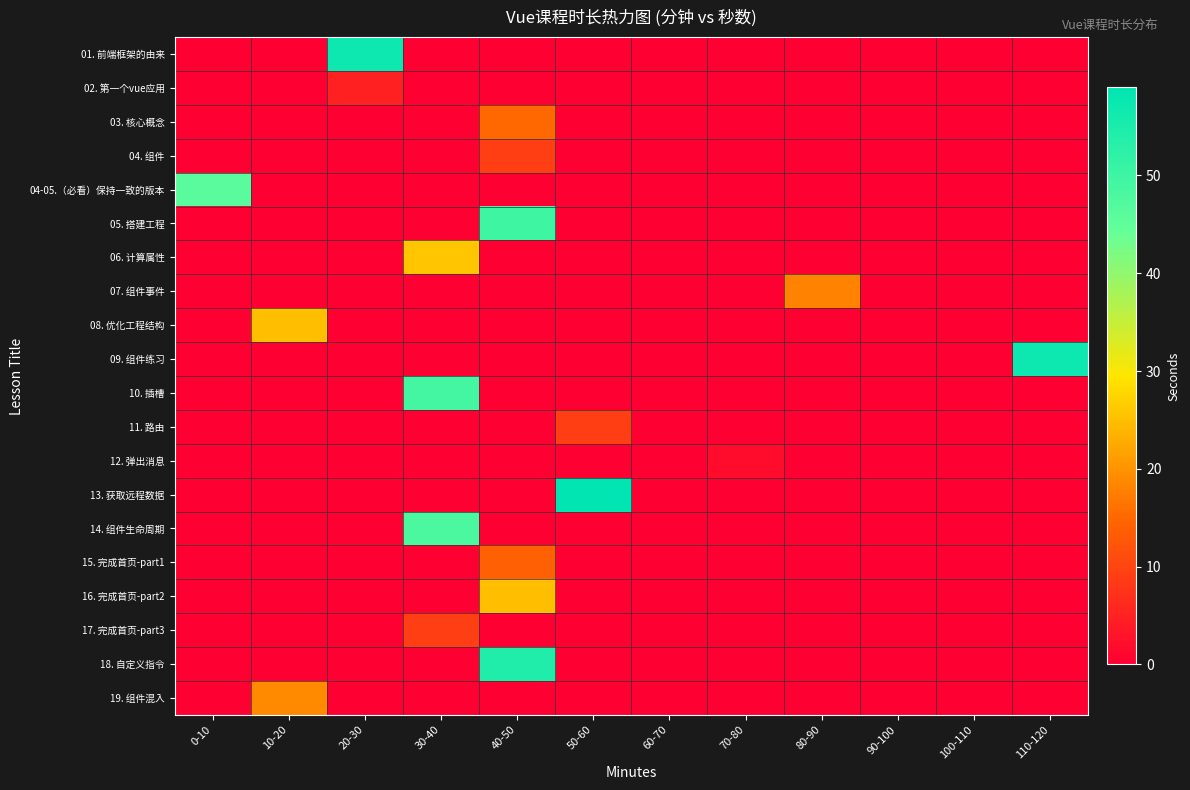

Reading right to left, what are all the values shown in this chart?

01. 前端框架的由来: 110-120=0	100-110=0	90-100=0	80-90=0	70-80=0	60-70=0	50-60=0	40-50=0	30-40=0	20-30=57	10-20=0	0-10=0
02. 第一个vue应用: 110-120=0	100-110=0	90-100=0	80-90=0	70-80=0	60-70=0	50-60=0	40-50=0	30-40=0	20-30=5	10-20=0	0-10=0
03. 核心概念: 110-120=0	100-110=0	90-100=0	80-90=0	70-80=0	60-70=0	50-60=0	40-50=15	30-40=0	20-30=0	10-20=0	0-10=0
04. 组件: 110-120=0	100-110=0	90-100=0	80-90=0	70-80=0	60-70=0	50-60=0	40-50=9	30-40=0	20-30=0	10-20=0	0-10=0
04-05.（必看）保持一致的版本: 110-120=0	100-110=0	90-100=0	80-90=0	70-80=0	60-70=0	50-60=0	40-50=0	30-40=0	20-30=0	10-20=0	0-10=46
05. 搭建工程: 110-120=0	100-110=0	90-100=0	80-90=0	70-80=0	60-70=0	50-60=0	40-50=50	30-40=0	20-30=0	10-20=0	0-10=0
06. 计算属性: 110-120=0	100-110=0	90-100=0	80-90=0	70-80=0	60-70=0	50-60=0	40-50=0	30-40=26	20-30=0	10-20=0	0-10=0
07. 组件事件: 110-120=0	100-110=0	90-100=0	80-90=18	70-80=0	60-70=0	50-60=0	40-50=0	30-40=0	20-30=0	10-20=0	0-10=0
08. 优化工程结构: 110-120=0	100-110=0	90-100=0	80-90=0	70-80=0	60-70=0	50-60=0	40-50=0	30-40=0	20-30=0	10-20=25	0-10=0
09. 组件练习: 110-120=57	100-110=0	90-100=0	80-90=0	70-80=0	60-70=0	50-60=0	40-50=0	30-40=0	20-30=0	10-20=0	0-10=0
10. 插槽: 110-120=0	100-110=0	90-100=0	80-90=0	70-80=0	60-70=0	50-60=0	40-50=0	30-40=49	20-30=0	10-20=0	0-10=0
11. 路由: 110-120=0	100-110=0	90-100=0	80-90=0	70-80=0	60-70=0	50-60=9	40-50=0	30-40=0	20-30=0	10-20=0	0-10=0
12. 弹出消息: 110-120=0	100-110=0	90-100=0	80-90=0	70-80=2	60-70=0	50-60=0	40-50=0	30-40=0	20-30=0	10-20=0	0-10=0
13. 获取远程数据: 110-120=0	100-110=0	90-100=0	80-90=0	70-80=0	60-70=0	50-60=59	40-50=0	30-40=0	20-30=0	10-20=0	0-10=0
14. 组件生命周期: 110-120=0	100-110=0	90-100=0	80-90=0	70-80=0	60-70=0	50-60=0	40-50=0	30-40=48	20-30=0	10-20=0	0-10=0
15. 完成首页-part1: 110-120=0	100-110=0	90-100=0	80-90=0	70-80=0	60-70=0	50-60=0	40-50=14	30-40=0	20-30=0	10-20=0	0-10=0
16. 完成首页-part2: 110-120=0	100-110=0	90-100=0	80-90=0	70-80=0	60-70=0	50-60=0	40-50=25	30-40=0	20-30=0	10-20=0	0-10=0
17. 完成首页-part3: 110-120=0	100-110=0	90-100=0	80-90=0	70-80=0	60-70=0	50-60=0	40-50=0	30-40=9	20-30=0	10-20=0	0-10=0
18. 自定义指令: 110-120=0	100-110=0	90-100=0	80-90=0	70-80=0	60-70=0	50-60=0	40-50=54	30-40=0	20-30=0	10-20=0	0-10=0
19. 组件混入: 110-120=0	100-110=0	90-100=0	80-90=0	70-80=0	60-70=0	50-60=0	40-50=0	30-40=0	20-30=0	10-20=19	0-10=0